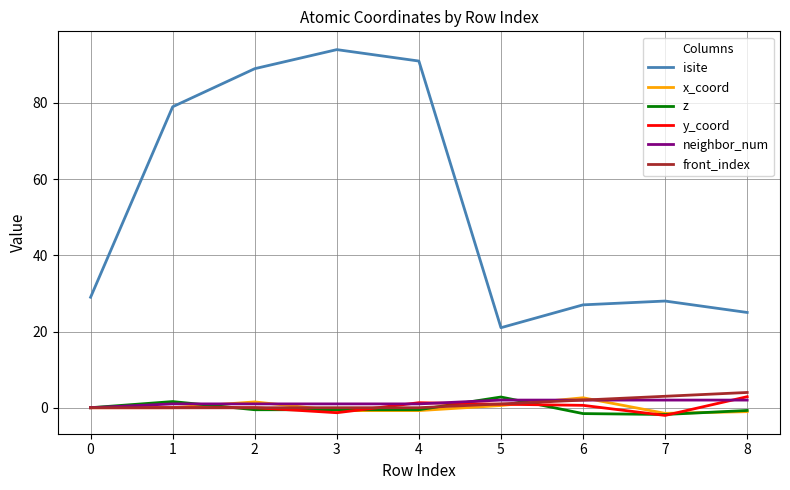

Is it true that front_index equals 0.0 at 0?

True